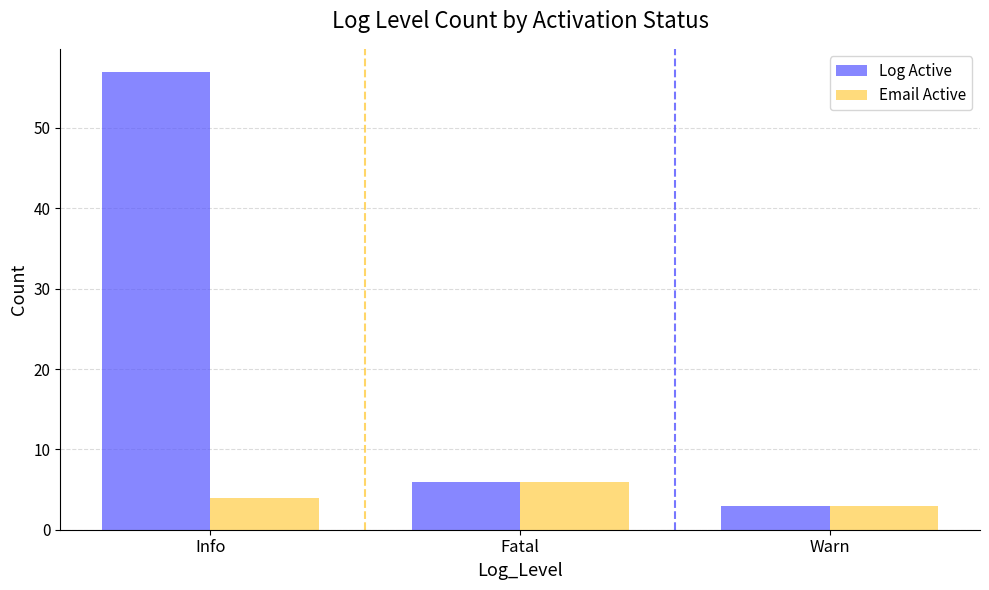

Reading right to left, transcribe all the data shown in this chart.

Log Active: Warn=3	Fatal=6	Info=57
Email Active: Warn=3	Fatal=6	Info=4